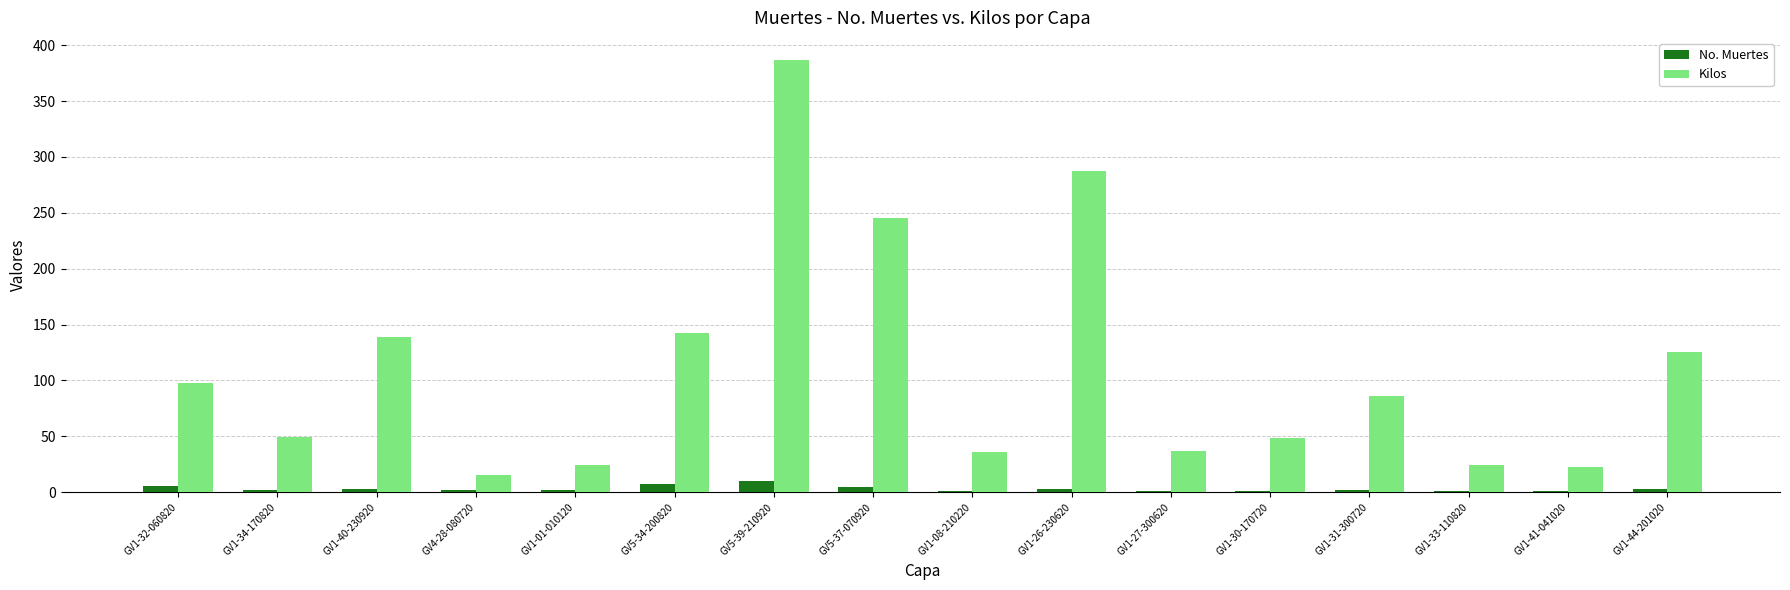

The Kilos series shows 125.5 at GV1-44-201020. True or false?

True